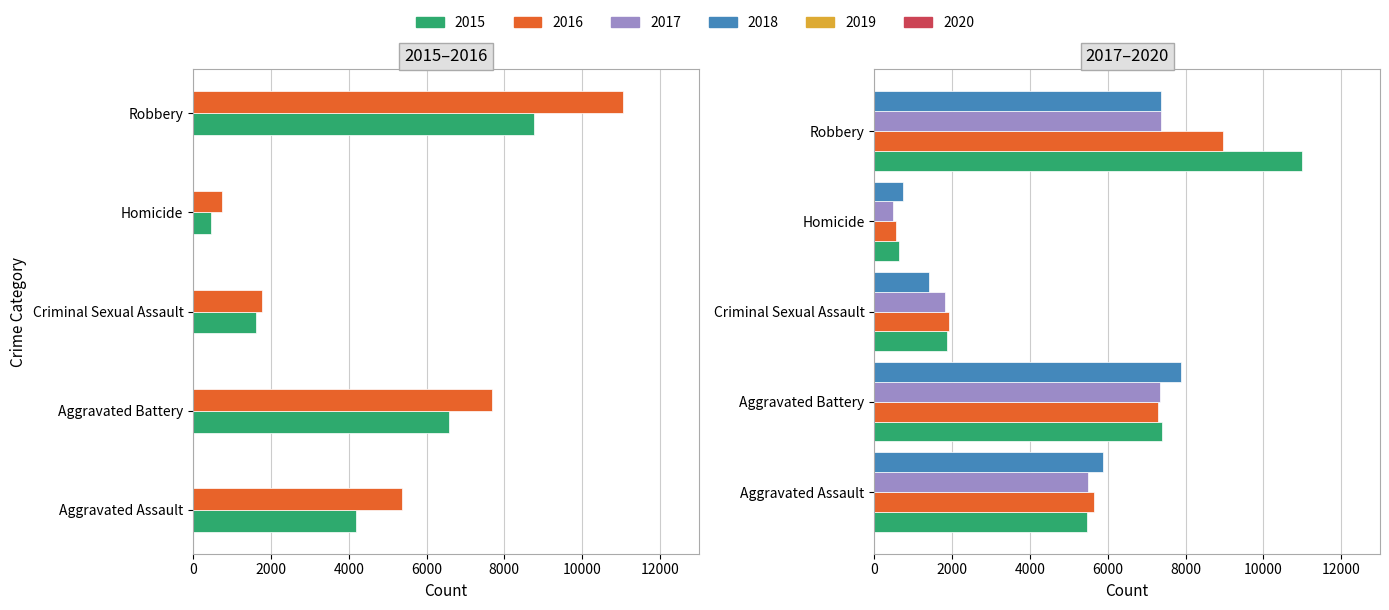

What is the value of the 2017 bar at the 4th from the left?

638